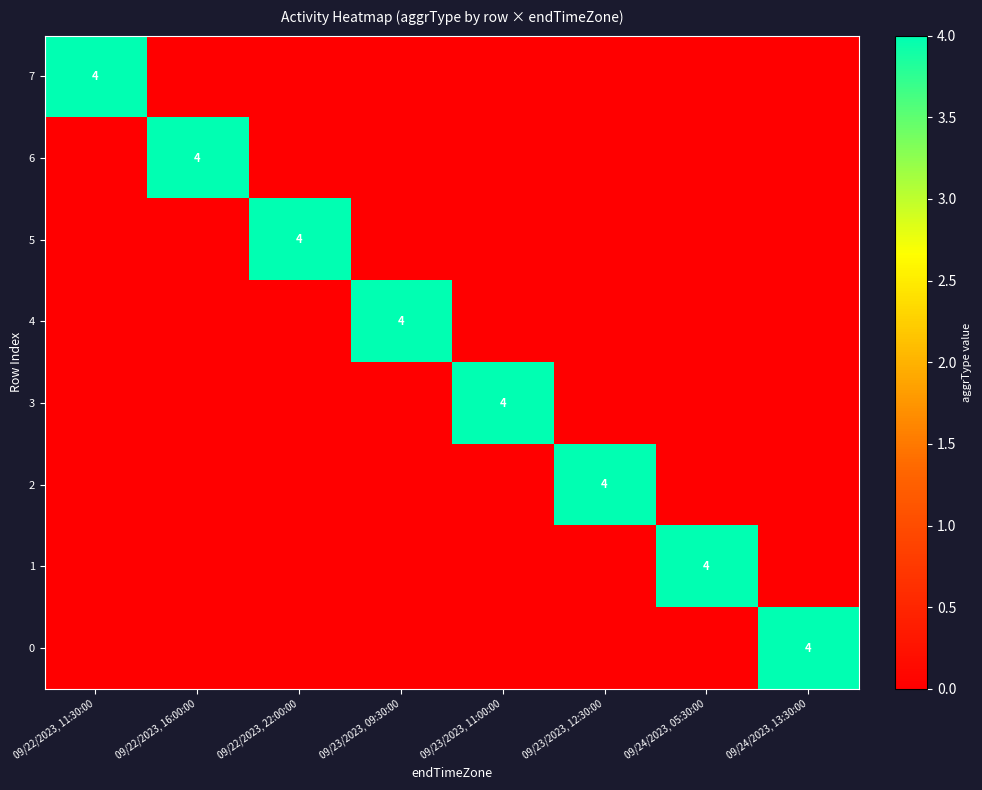

Which label corresponds to the largest value in the chart?

09/22/2023, 11:30:00